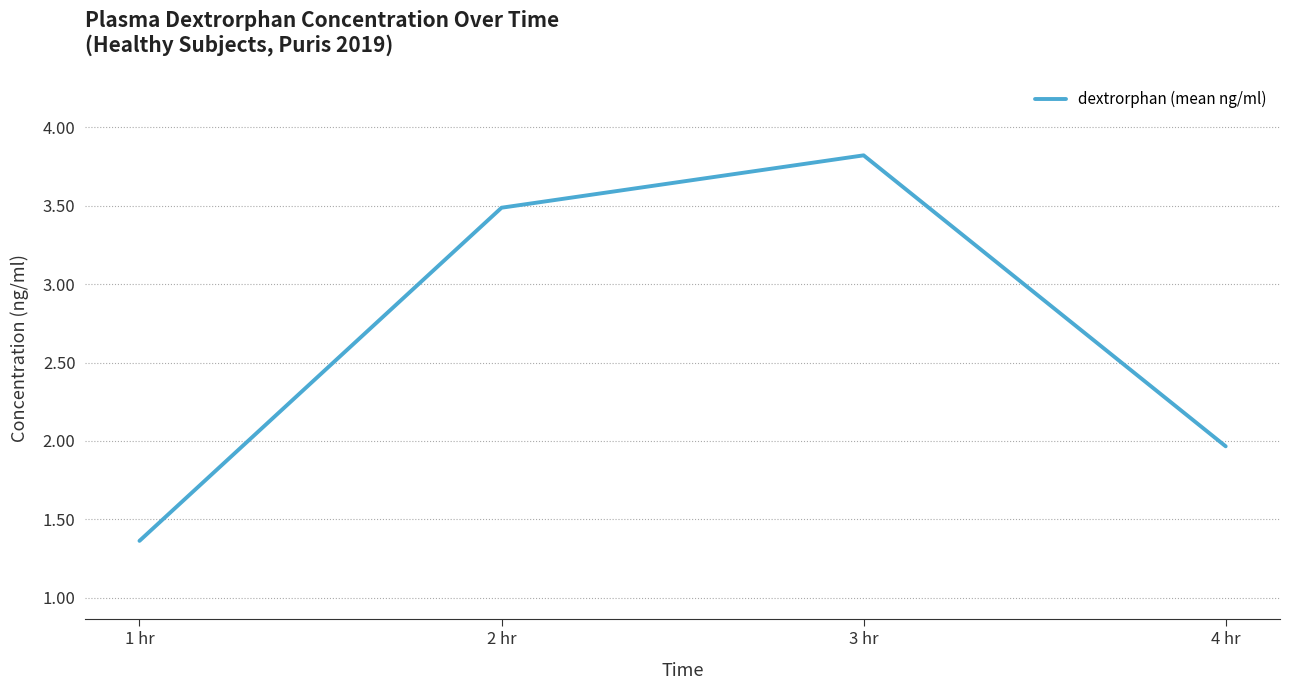

The chart shows a value of 2.0 at 1 hr. True or false?

False